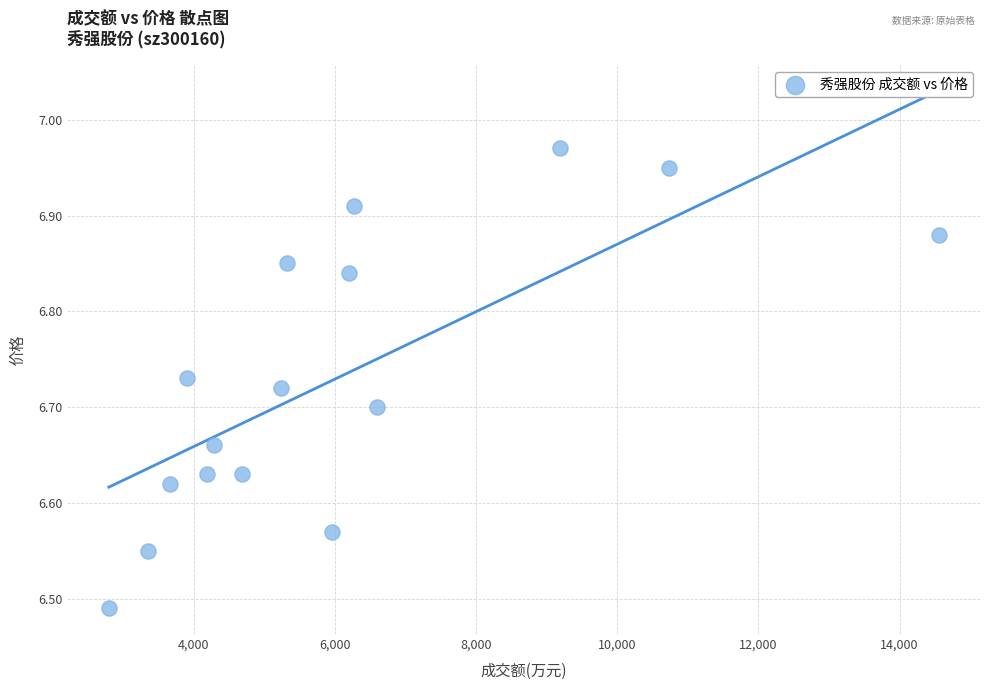

What is the range of X values (max minus min)?

11754.0